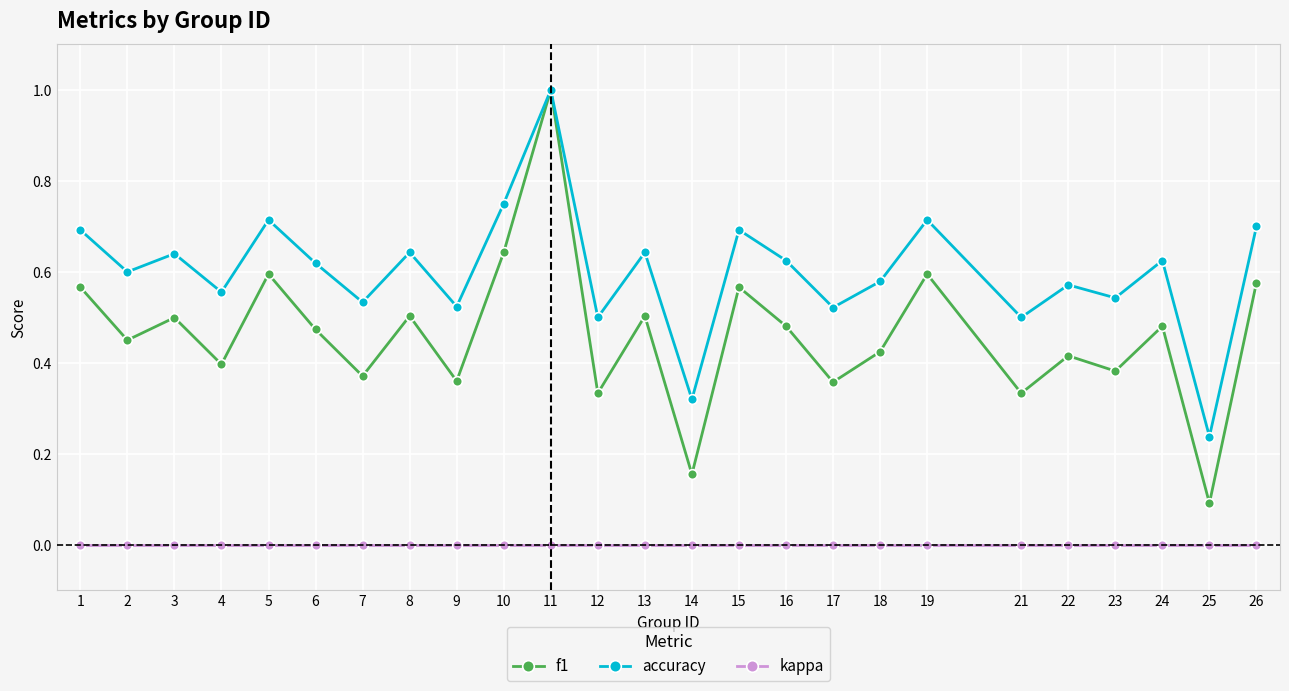

Which label corresponds to the largest value in the chart?

11